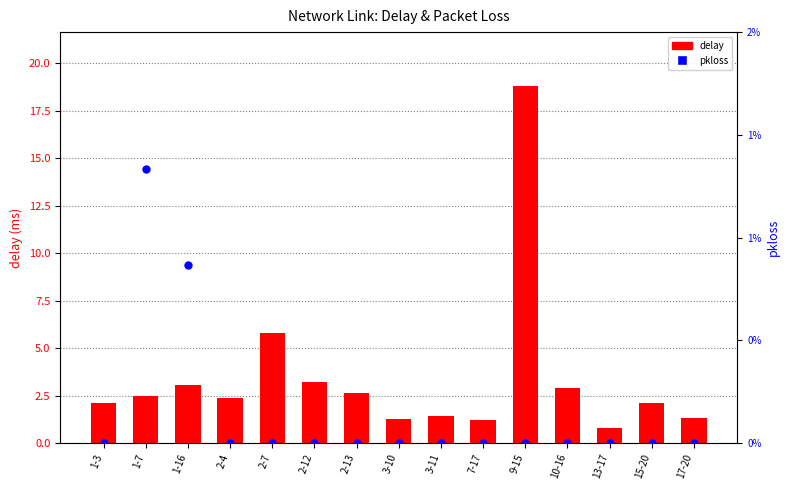

What is the total value across all series at 15-20?

2.1